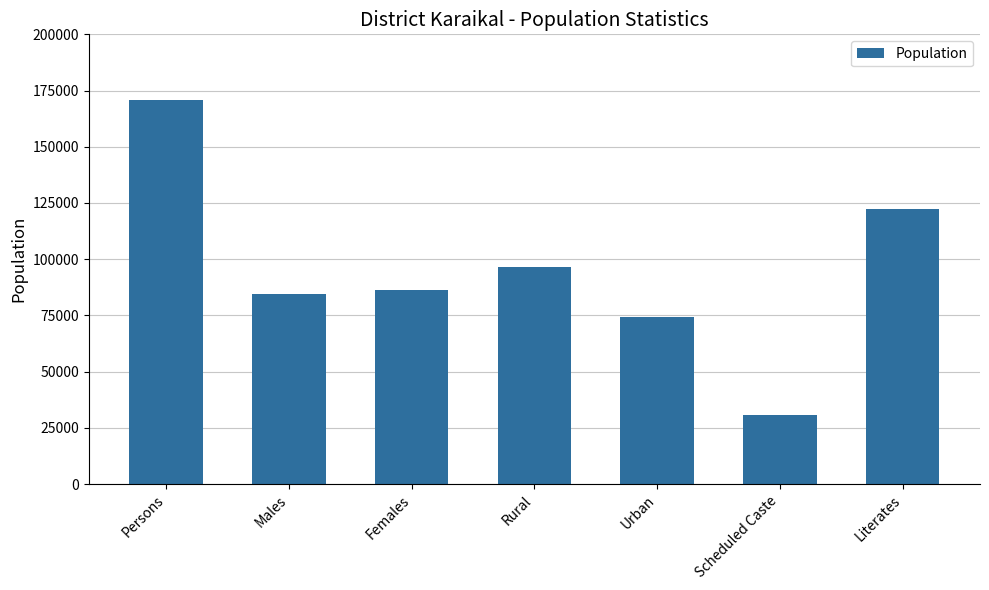

How many data points does each series have?

7